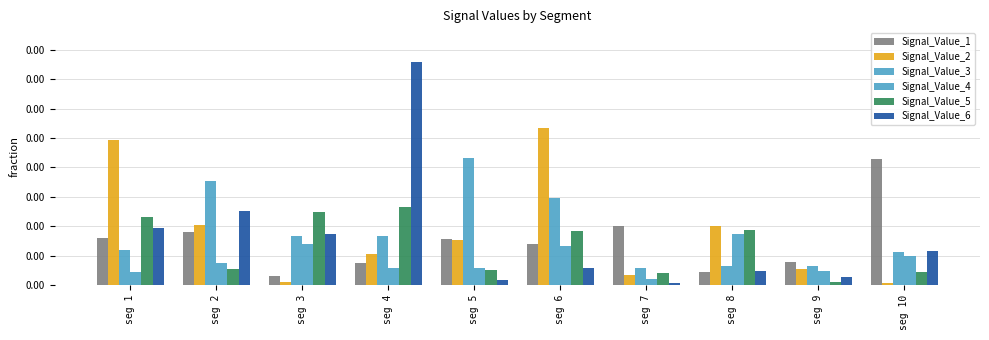

Rank the series by their maximum value, from highest to lowest.

Signal_Value_6, Signal_Value_2, Signal_Value_3, Signal_Value_1, Signal_Value_5, Signal_Value_4